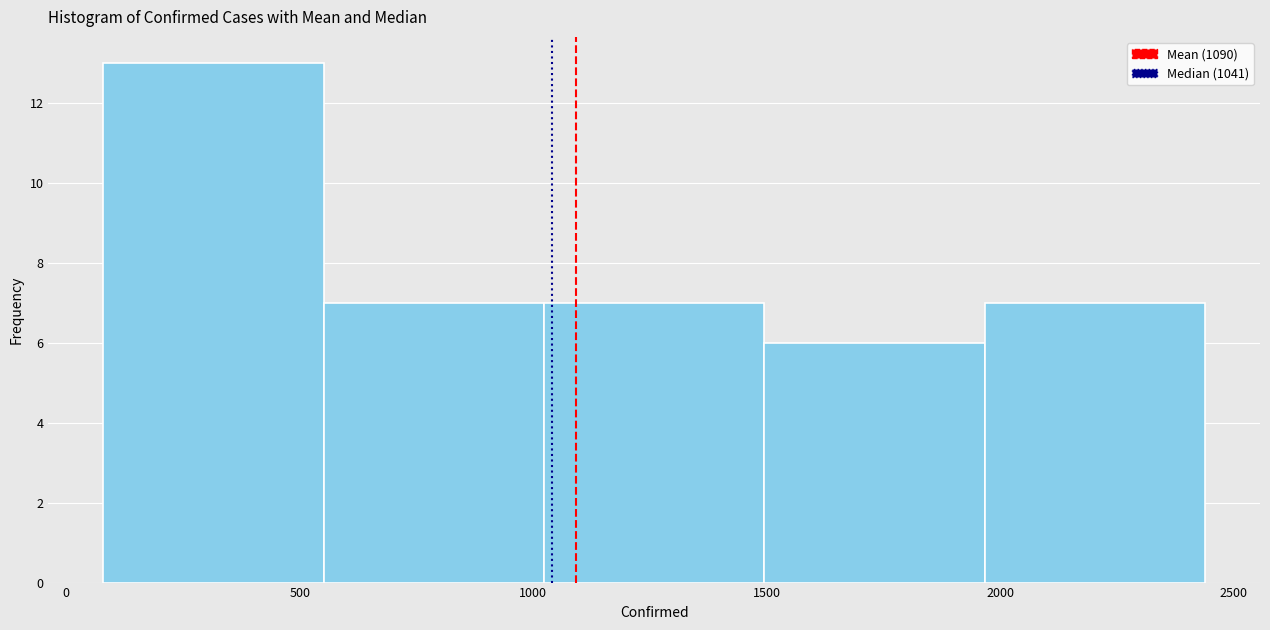

Which range on the x-axis has the tallest bar?

100 to 550